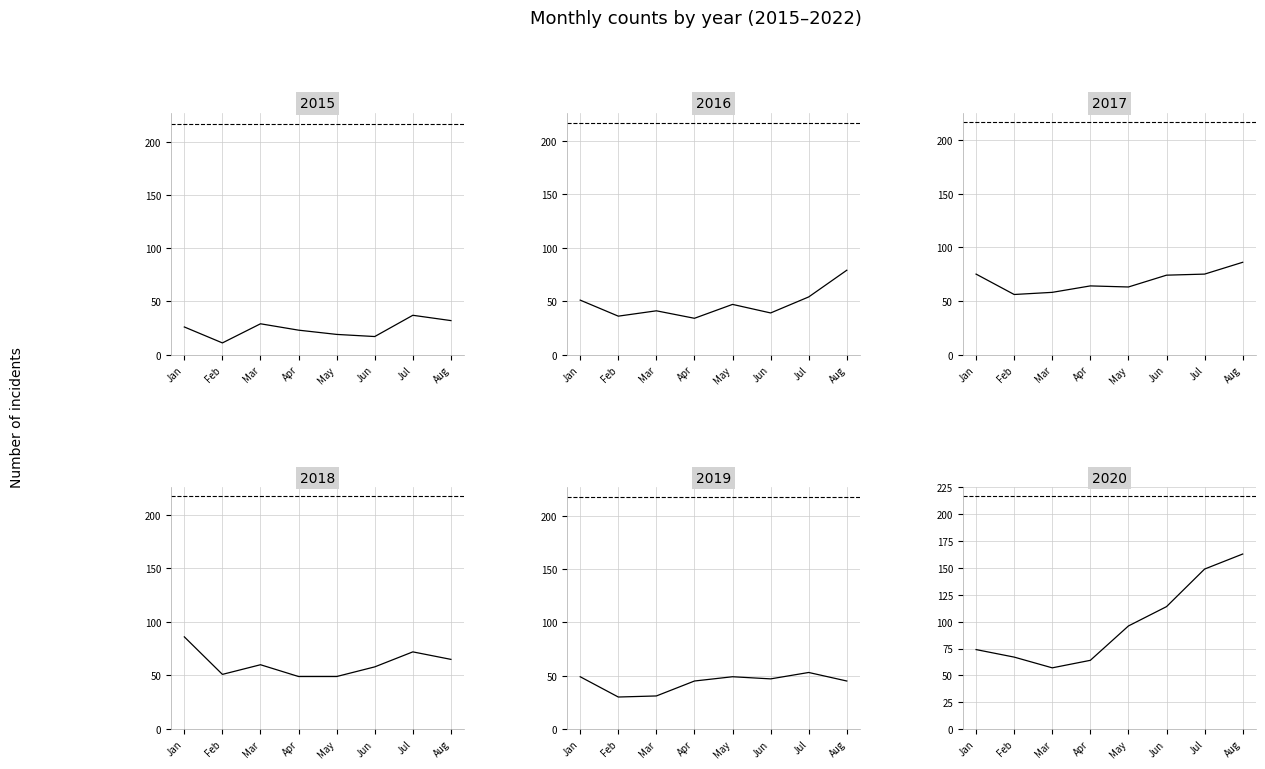

True or false: 2017 has more than 2 points higher than both neighbors.

False